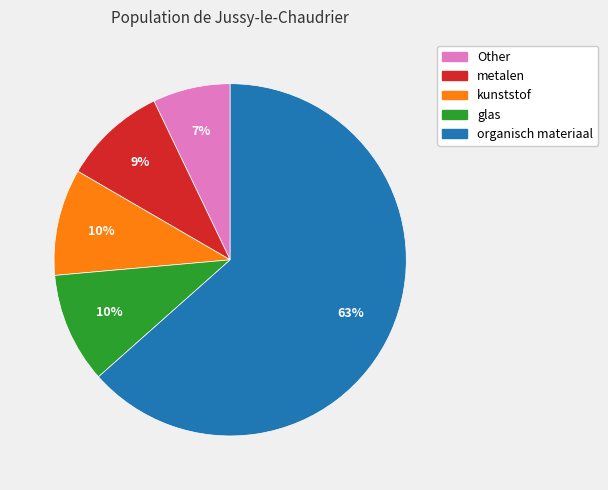

Which slice is the largest?

organisch materiaal